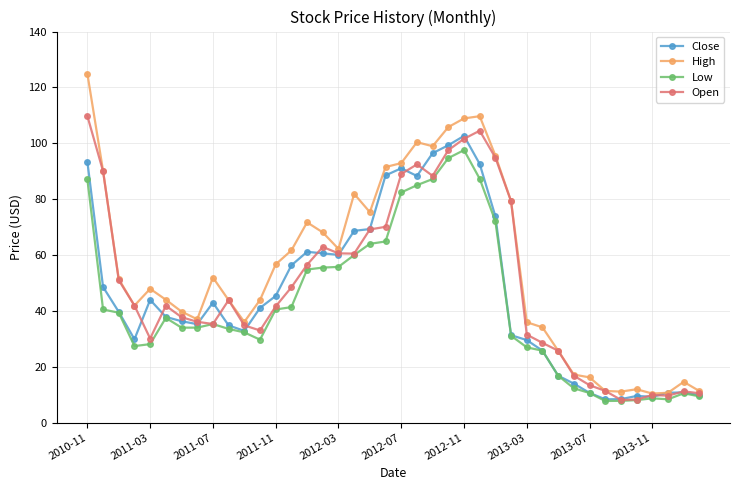

True or false: High has more than 2 points higher than both neighbors.

True